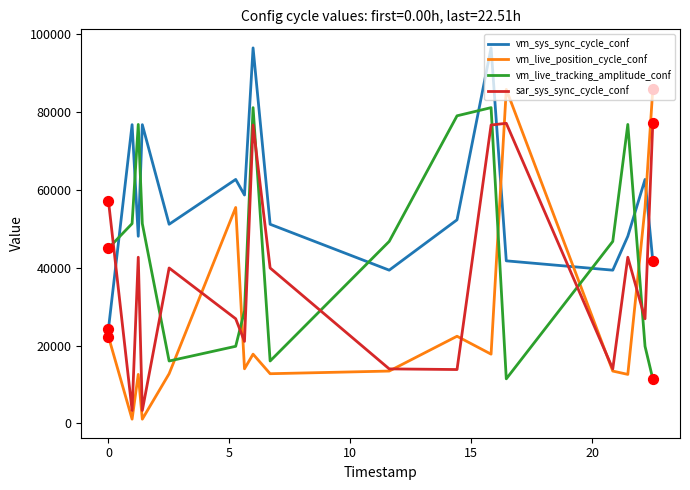

At how many categories does at least one series exceed 70144?

9